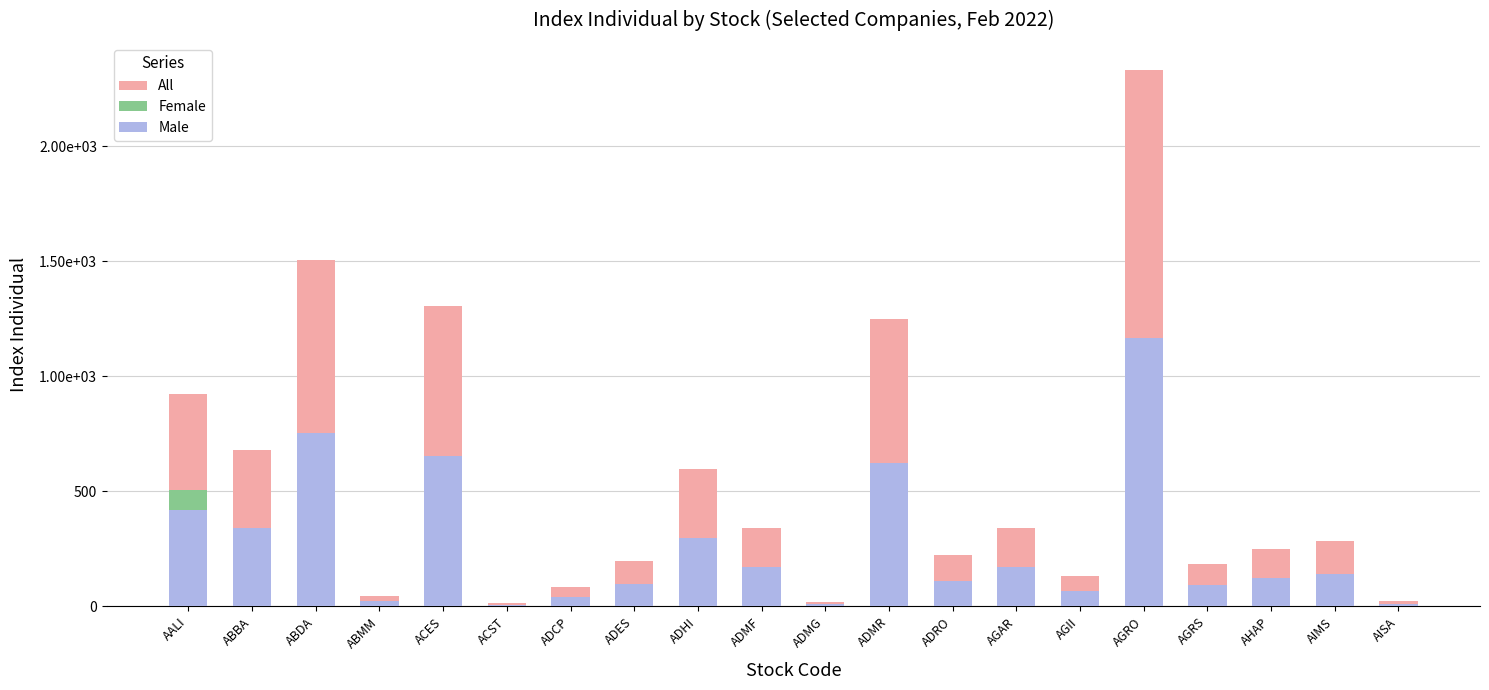

Reading right to left, transcribe all the data shown in this chart.

All: AISA=23.2	AIMS=284.8	AHAP=248.8	AGRS=183.8	AGRO=2332.6	AGII=130.9	AGAR=341.8	ADRO=222.7	ADMR=1250.0	ADMG=17.4	ADMF=338.7	ADHI=596.9	ADES=196.9	ADCP=82.3	ACST=14.1	ACES=1304.9	ABMM=46.8	ABDA=1506.8	ABBA=680.4	AALI=922.0
Female: AISA=11.6	AIMS=142.4	AHAP=124.4	AGRS=91.9	AGRO=1166.3	AGII=65.5	AGAR=170.9	ADRO=111.3	ADMR=625.0	ADMG=8.7	ADMF=169.3	ADHI=298.4	ADES=98.5	ADCP=41.1	ACST=7.0	ACES=652.5	ABMM=23.4	ABDA=753.4	ABBA=340.2	AALI=504.0
Male: AISA=11.6	AIMS=142.4	AHAP=124.4	AGRS=91.9	AGRO=1166.3	AGII=65.5	AGAR=170.9	ADRO=111.3	ADMR=625.0	ADMG=8.7	ADMF=169.3	ADHI=298.4	ADES=98.5	ADCP=41.1	ACST=7.0	ACES=652.5	ABMM=23.4	ABDA=753.4	ABBA=340.2	AALI=418.0